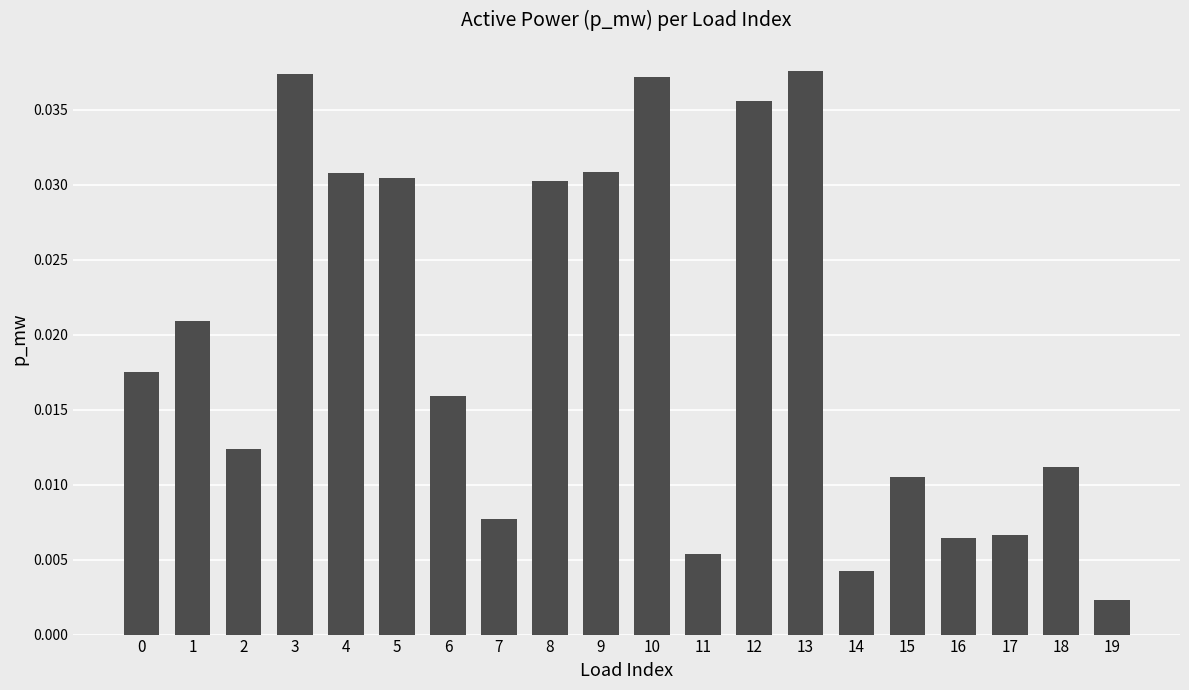

How many bars are there in total?

20